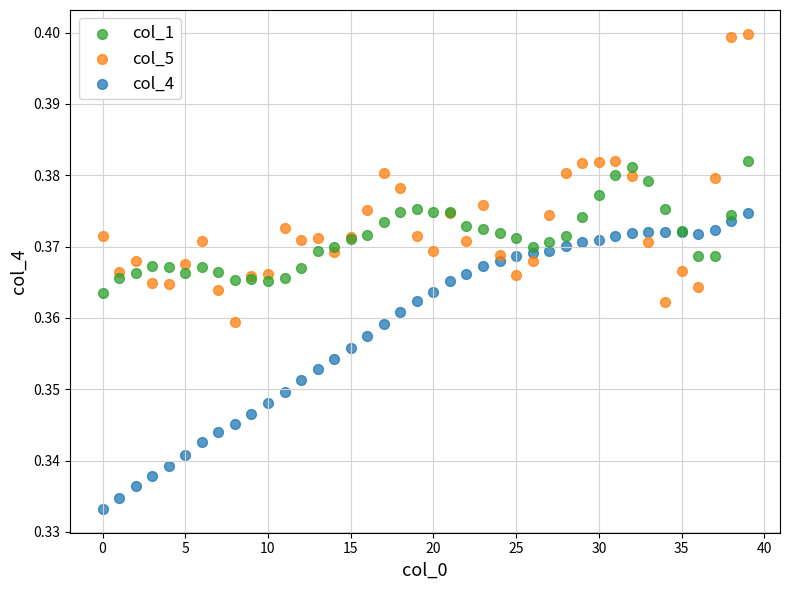

Which series contains the lowest Y value?

col_4